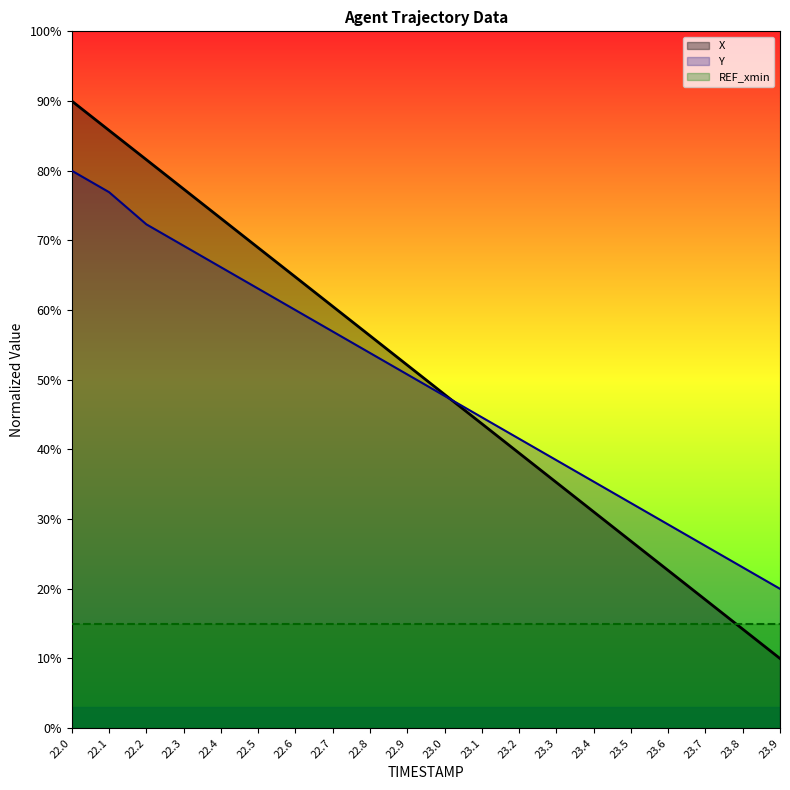

How many data points in X are less than 52?

10